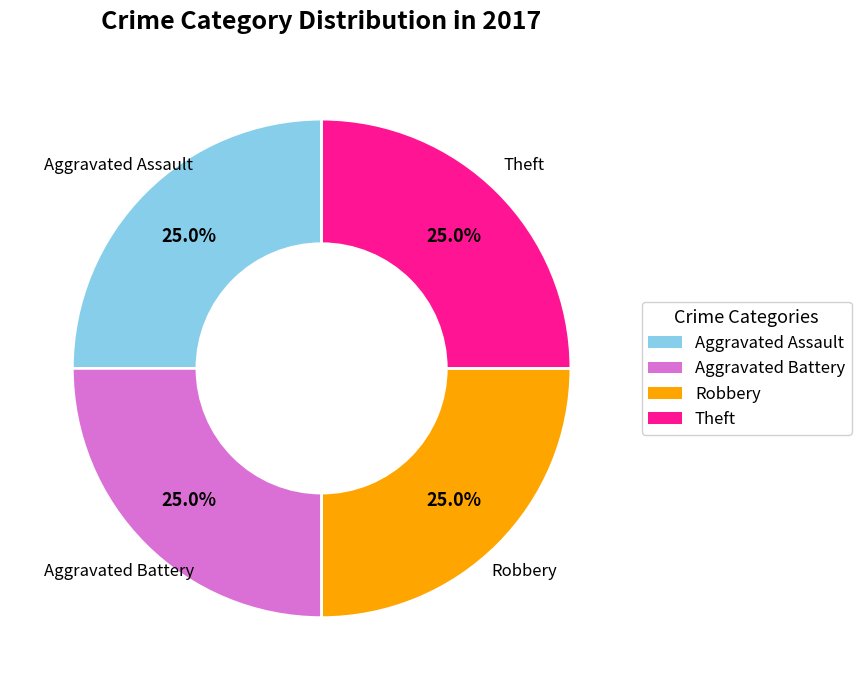

How many segments does this pie chart have?

4